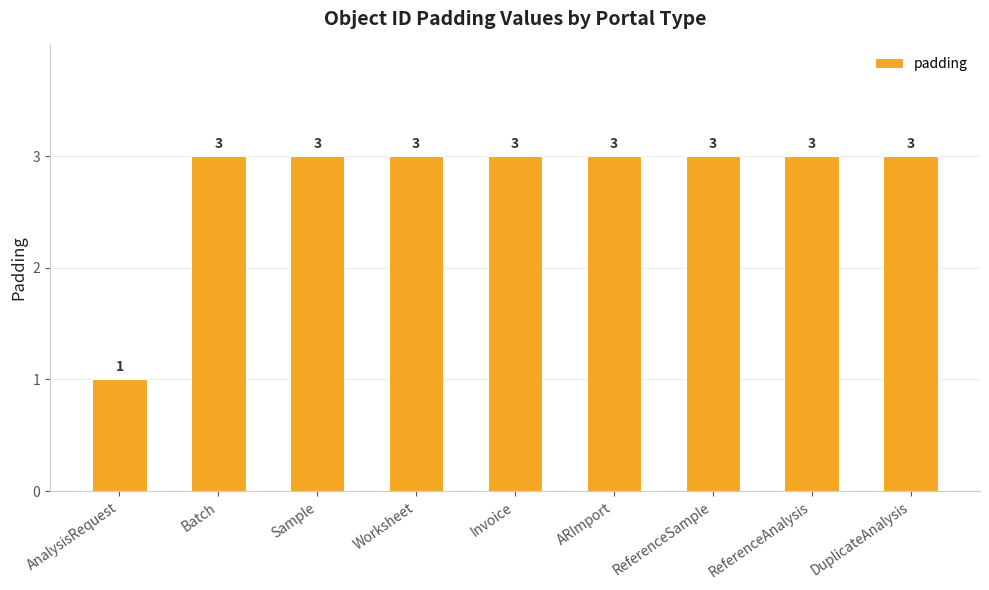

The chart shows a value of 3 at ARImport. True or false?

True